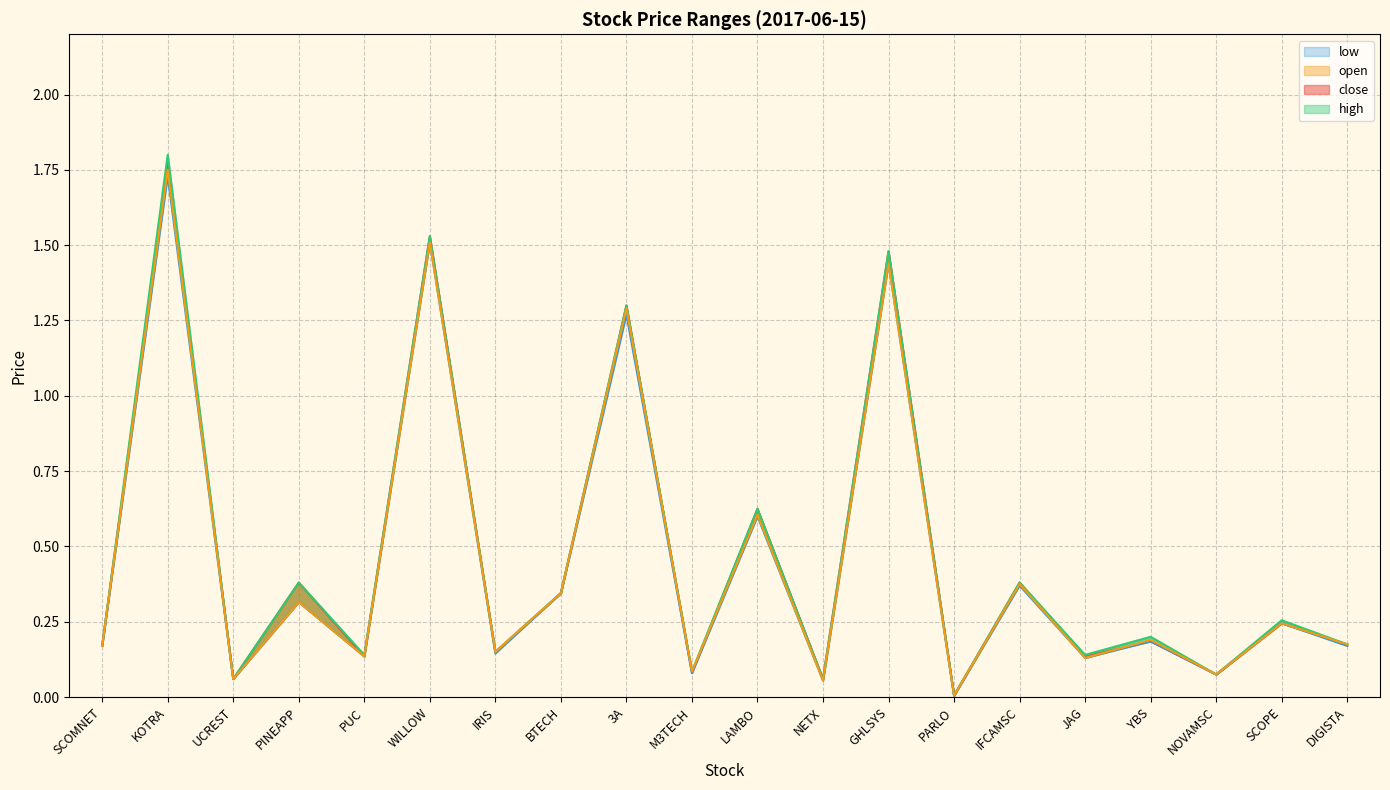

Reading left to right, extract all data points from this chart.

open: 0.2	1.8	0.1	0.4	0.1	1.5	0.1	0.3	1.3	0.1	0.6	0.1	1.5	0.0	0.4	0.1	0.2	0.1	0.2	0.2
high: 0.2	1.8	0.1	0.4	0.1	1.5	0.1	0.3	1.3	0.1	0.6	0.1	1.5	0.0	0.4	0.1	0.2	0.1	0.3	0.2
low: 0.2	1.7	0.1	0.3	0.1	1.5	0.1	0.3	1.3	0.1	0.6	0.1	1.4	0.0	0.4	0.1	0.2	0.1	0.2	0.2
close: 0.2	1.8	0.1	0.3	0.1	1.5	0.1	0.3	1.3	0.1	0.6	0.1	1.4	0.0	0.4	0.1	0.2	0.1	0.2	0.2